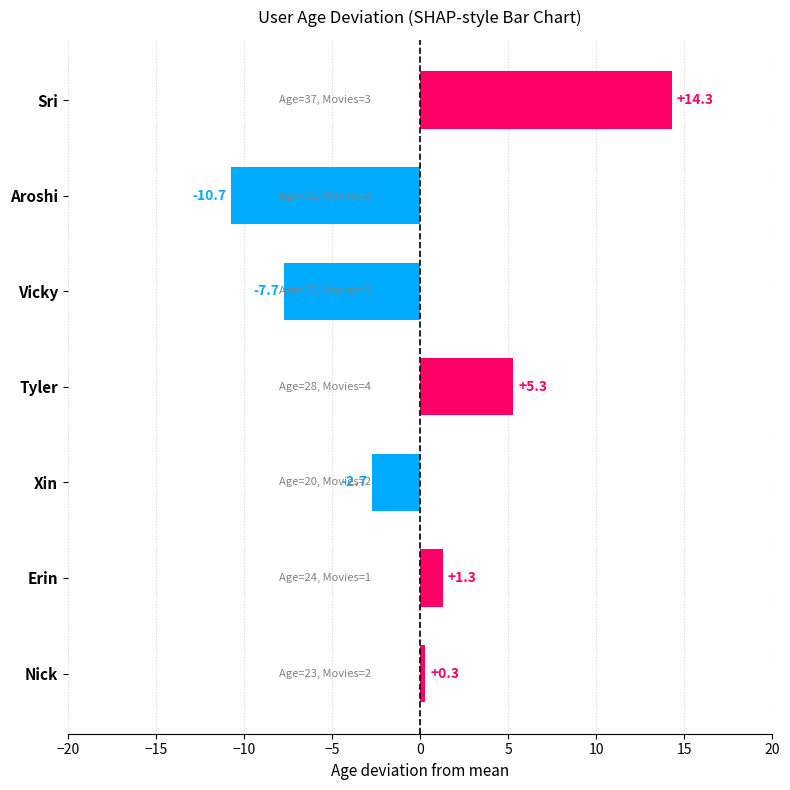

The chart shows a value of -7.7 at Vicky. True or false?

True